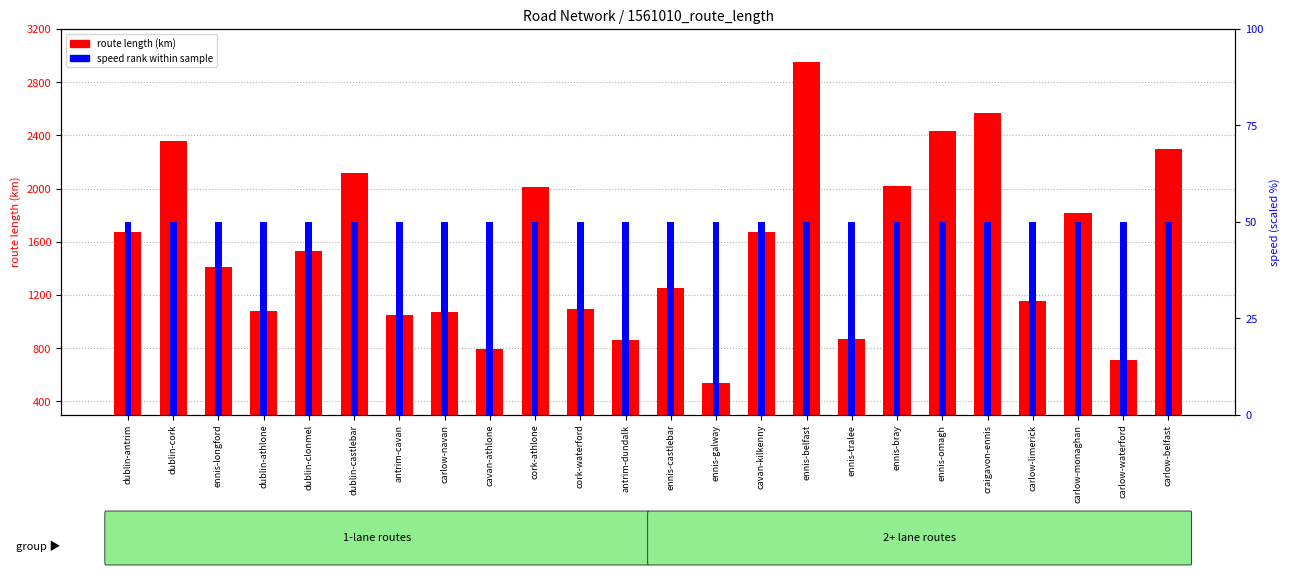

Does the chart contain any negative values?

No